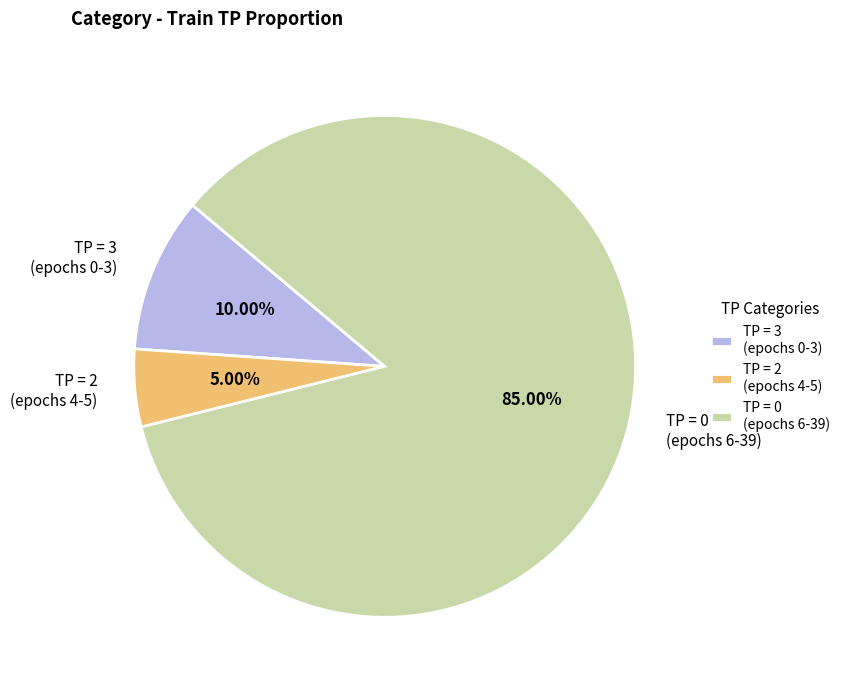

To the nearest percent, what is the average slice percentage?

33%